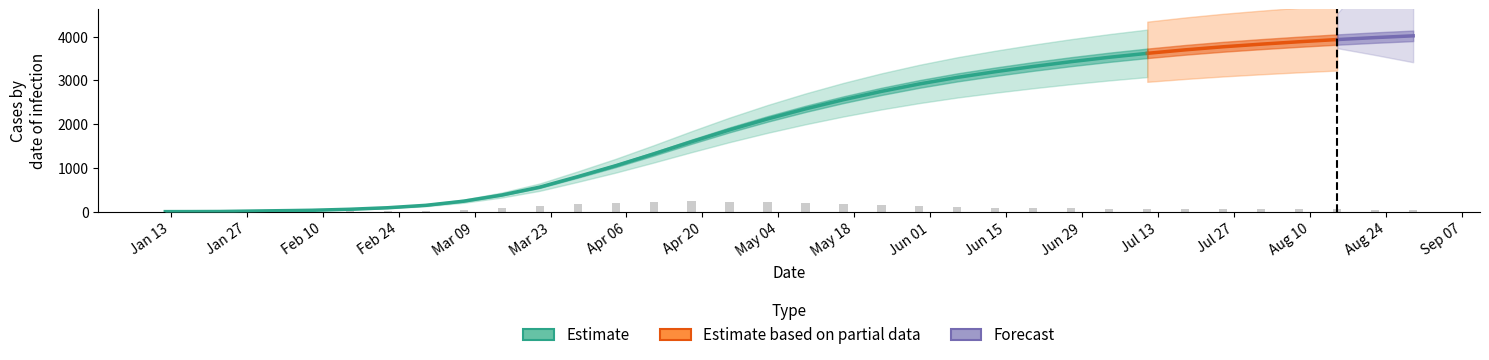

Is it true that Hospitalized equals 192 at 16?

False